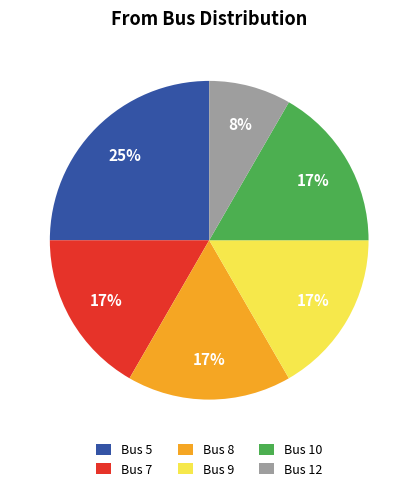

To the nearest percent, what is the average slice percentage?

17%